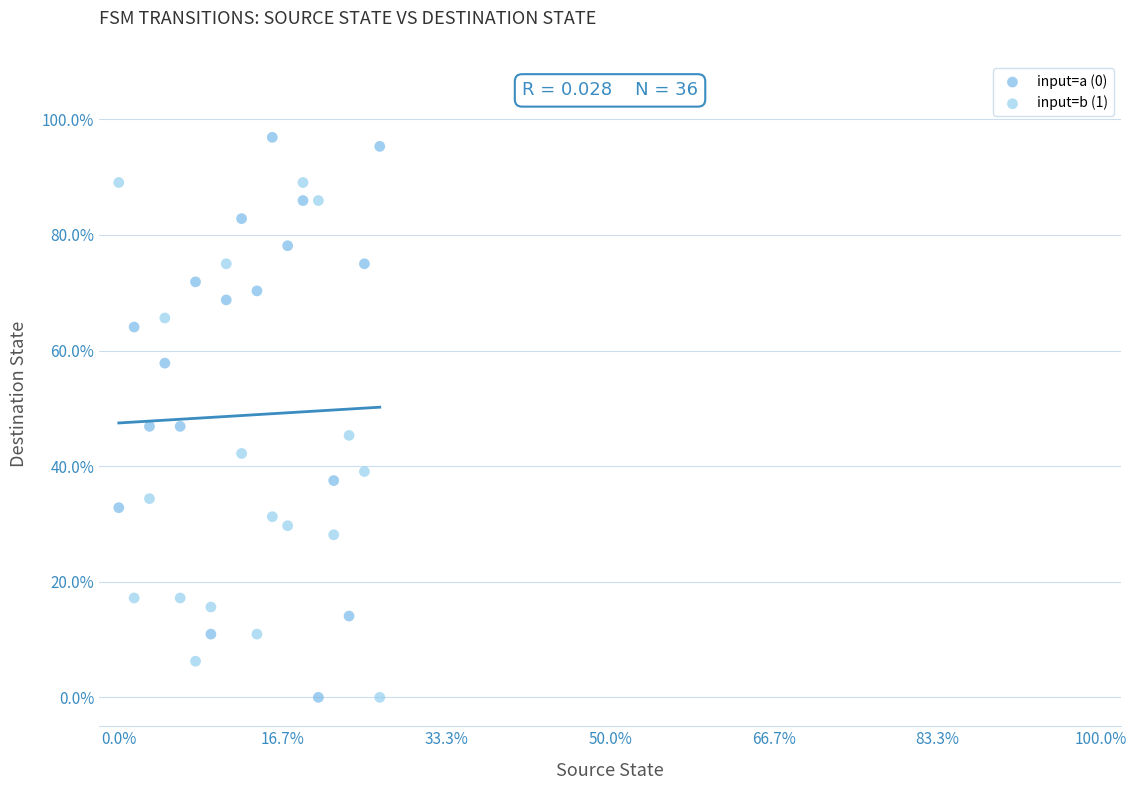

What are all the series names shown in the legend?

input=a (0), input=b (1)